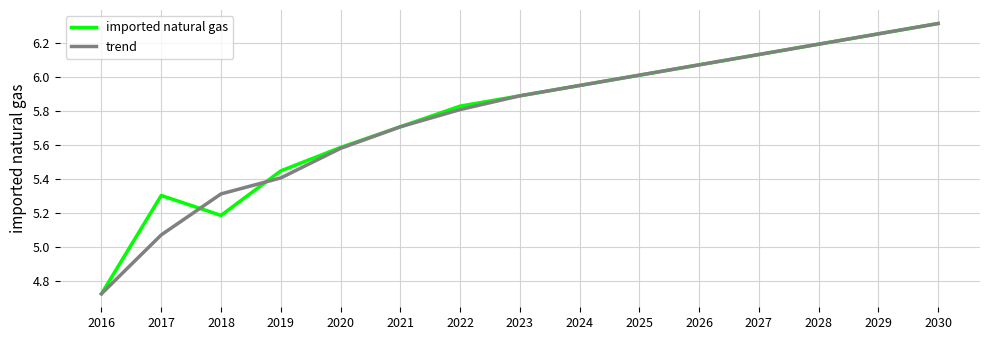

The imported natural gas series shows 2.4 at 2026. True or false?

False